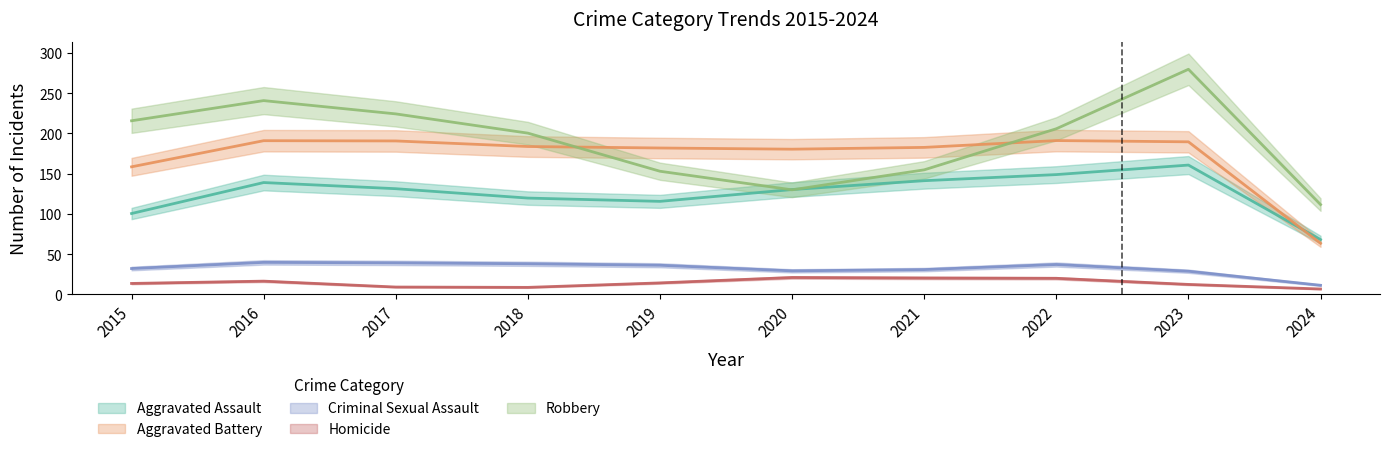

What is the difference between the Criminal Sexual Assault values at 2015 and 2016?

7.6